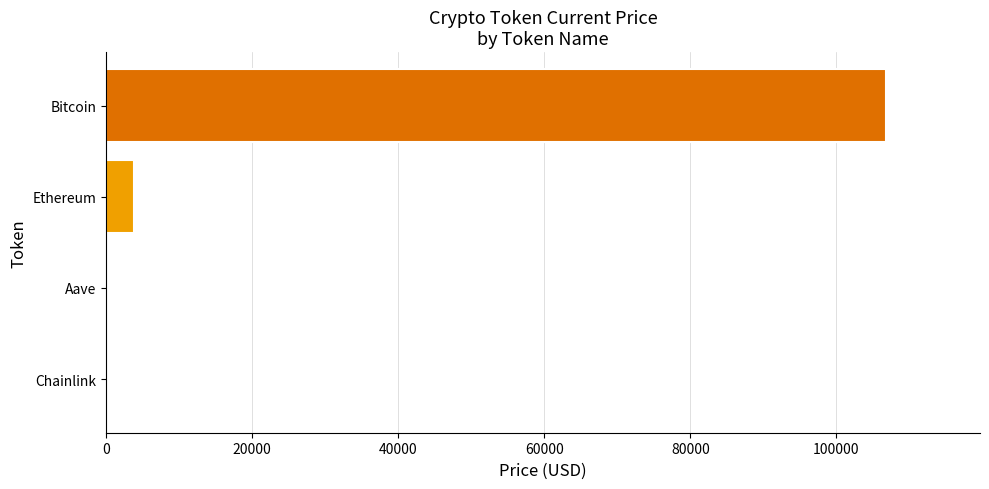

What is the sum of all values?

110940.8